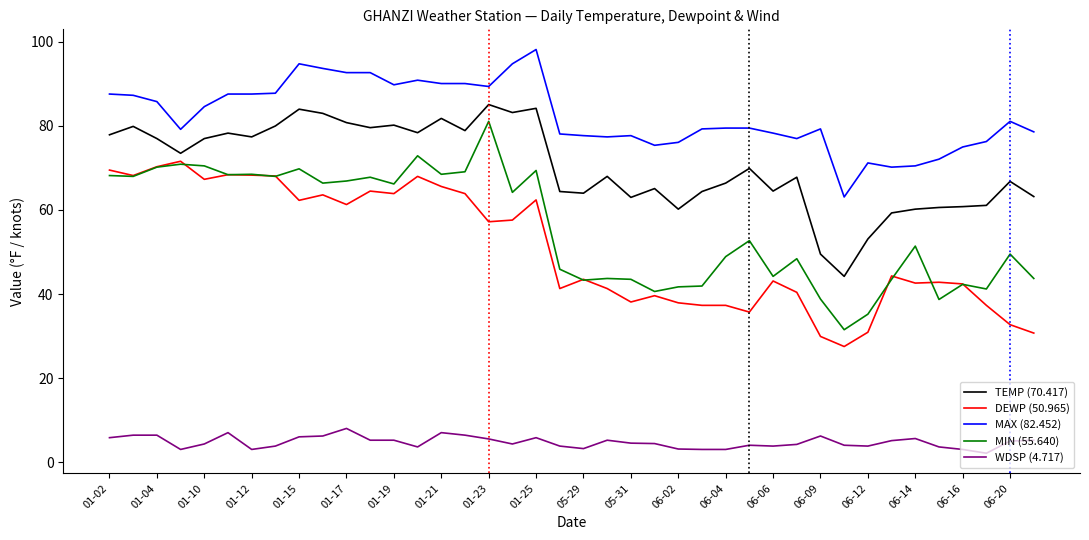

How many lines are shown in the chart?

5